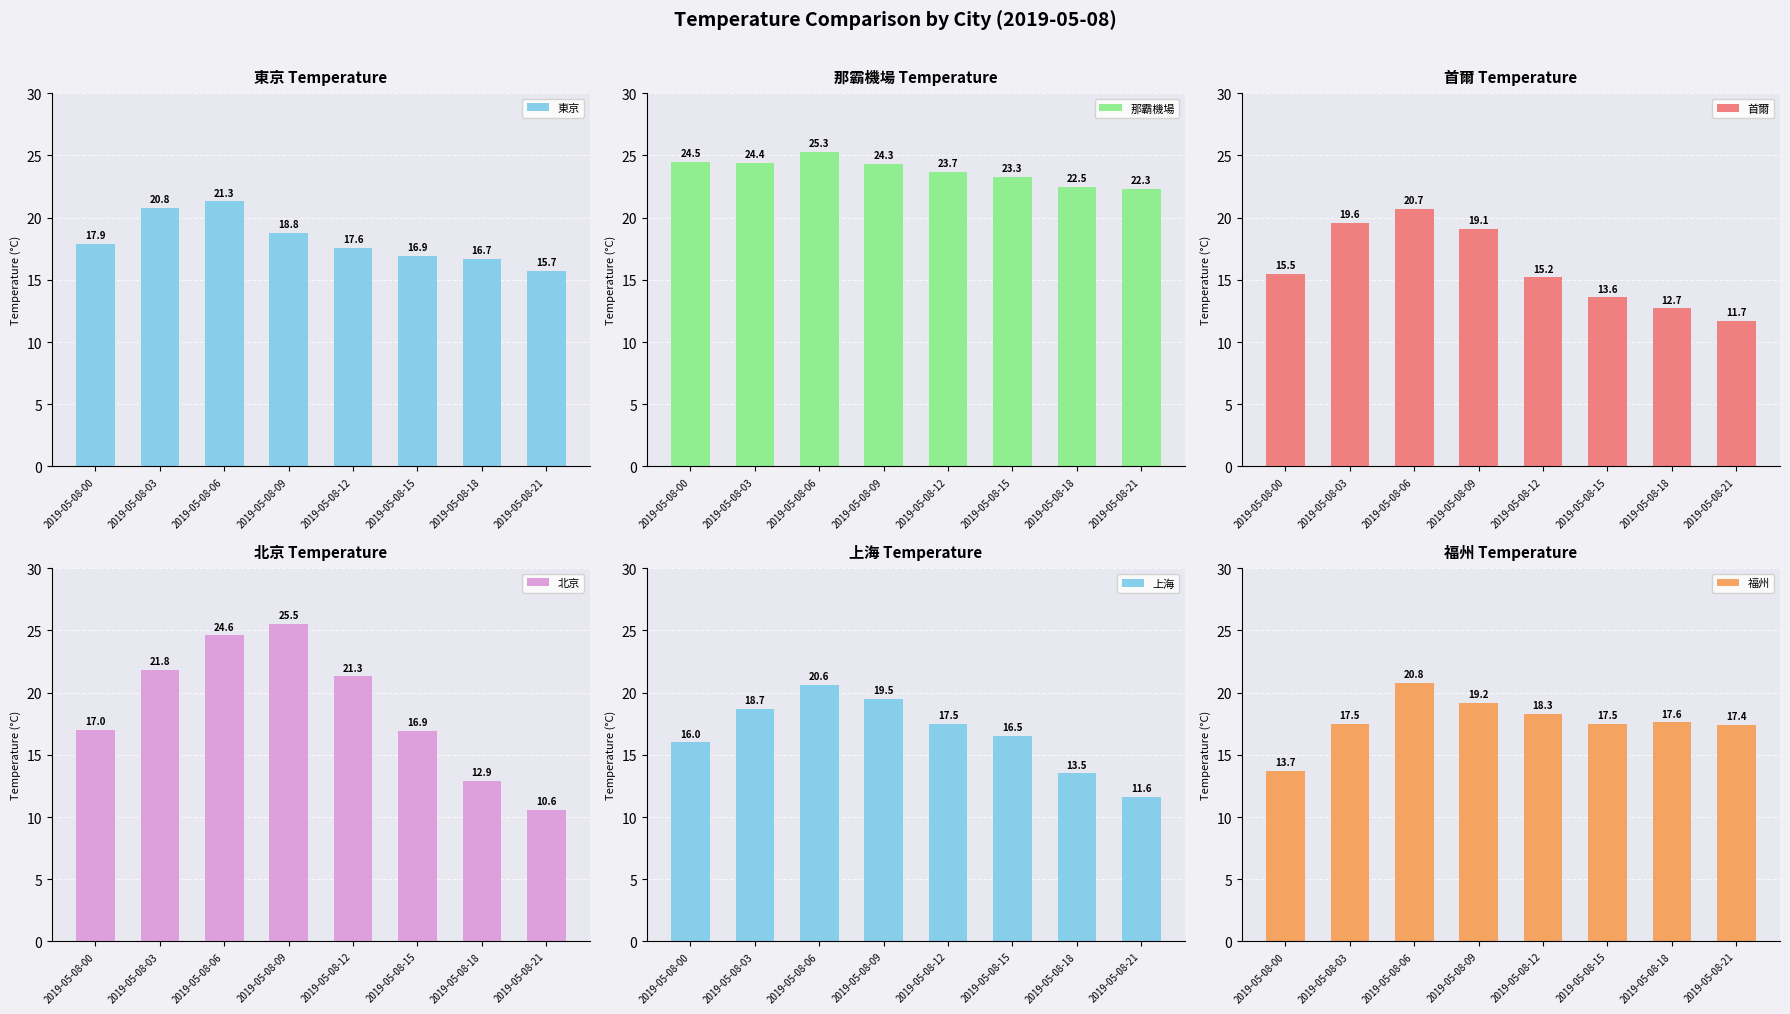

What are all the series names shown in the legend?

東京, 那霸機場, 首爾, 北京, 上海, 福州